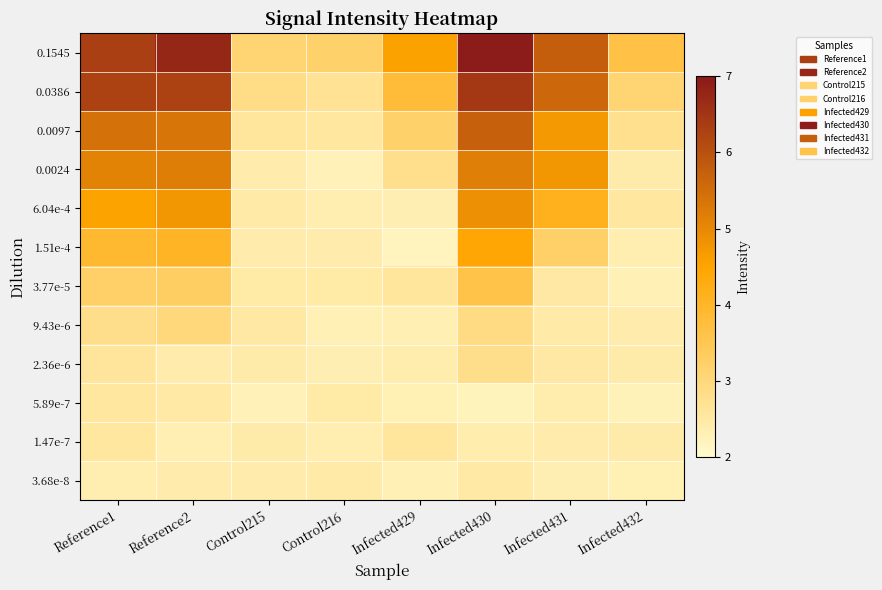

Rank the series at Infected431 from highest to lowest value.

0.1545, 0.0386, 0.0024, 0.0097, 6.04e-4, 1.51e-4, 2.36e-6, 3.77e-5, 9.43e-6, 1.47e-7, 5.89e-7, 3.68e-8